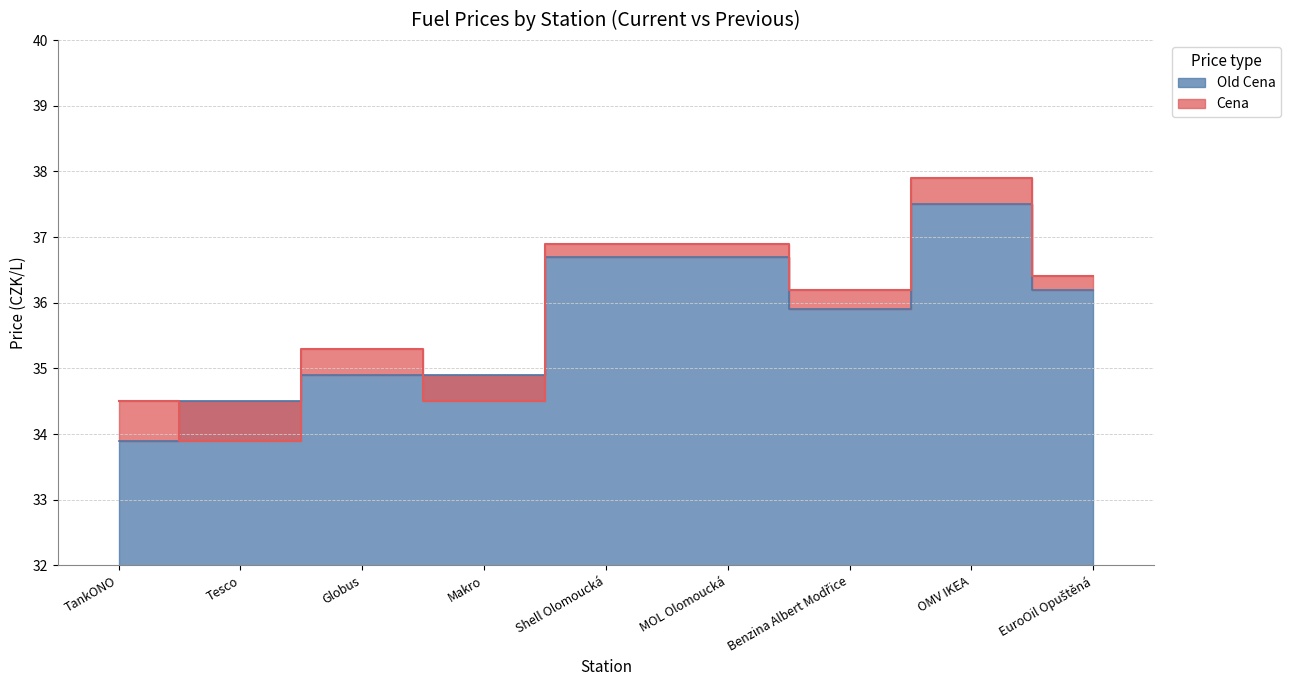

The value of Old Cena at Globus is 51.6. True or false?

False